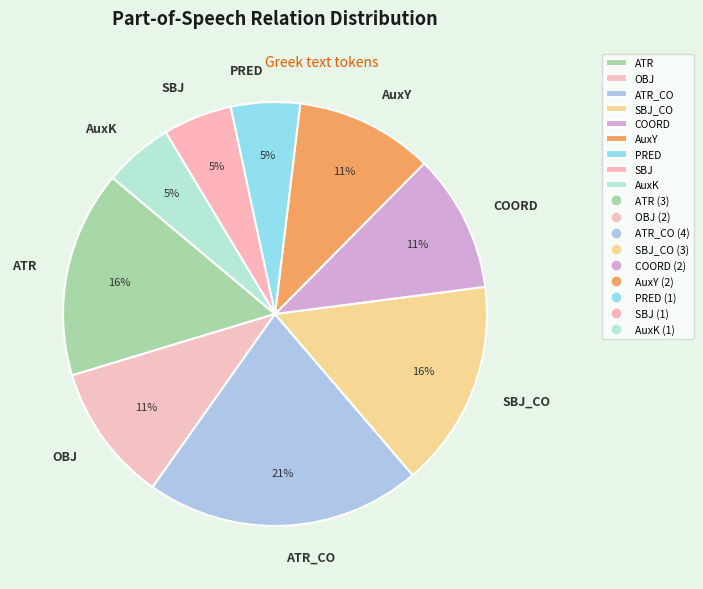

Which has a higher value, ATR or COORD?

ATR